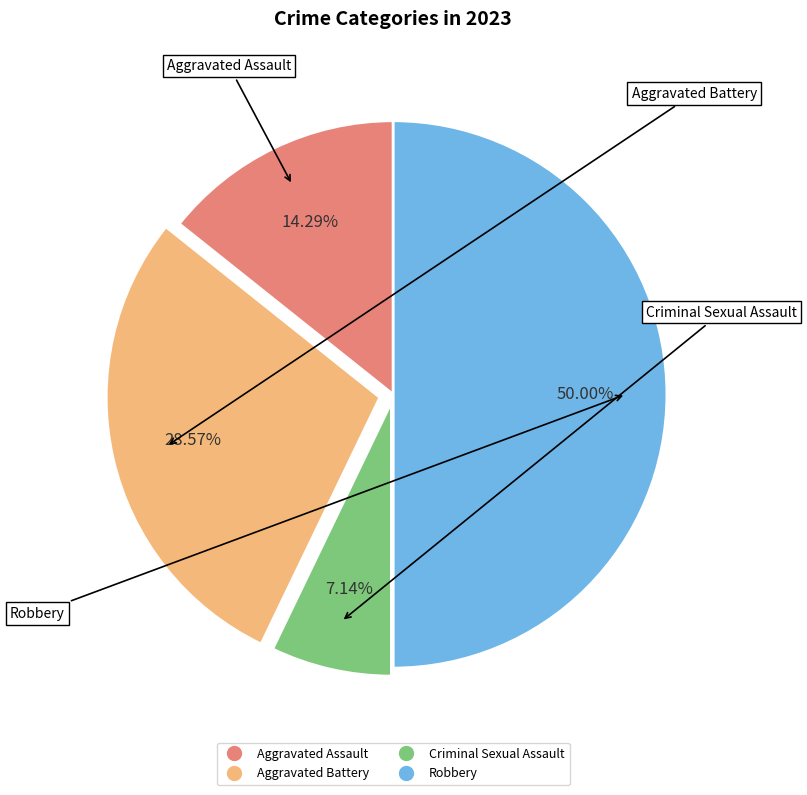

What percentage do Aggravated Battery and Criminal Sexual Assault together represent?

35.7%